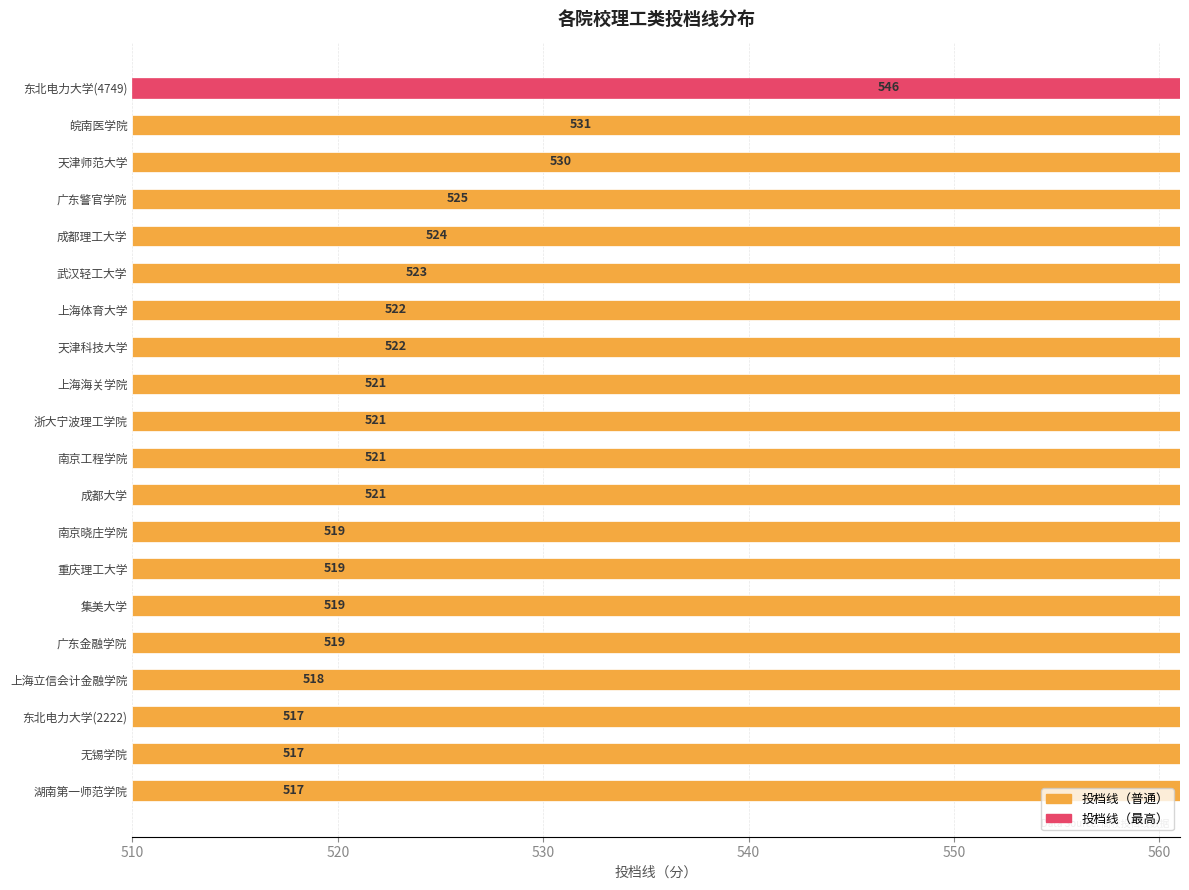

What is the change in value from 天津科技大学 to 重庆理工大学?

-3